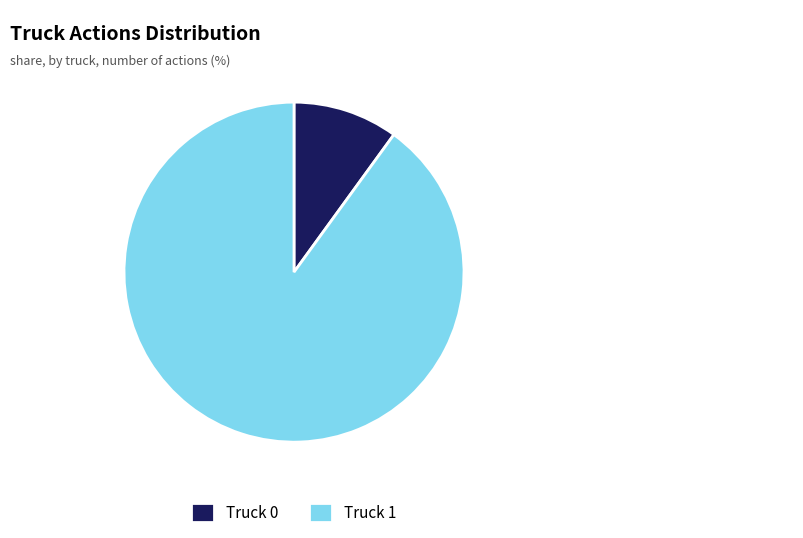

The Truck 0 slice represents 10% of the pie. True or false?

True